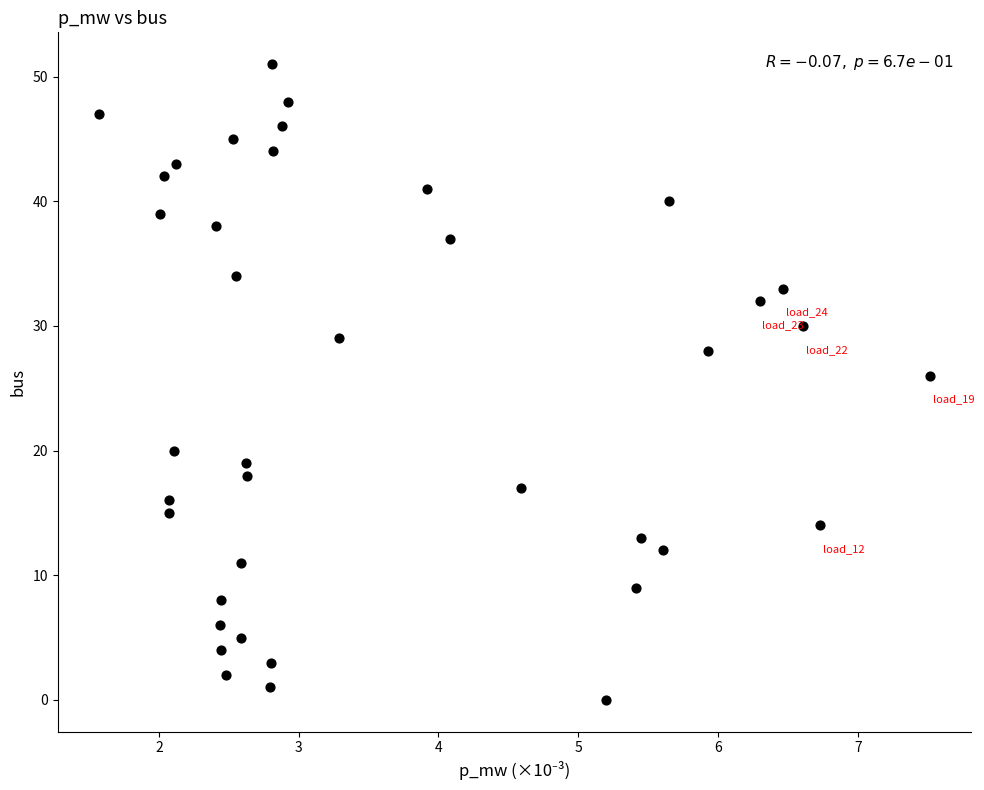

What Y value in the scatter plot is closest to 25?

26